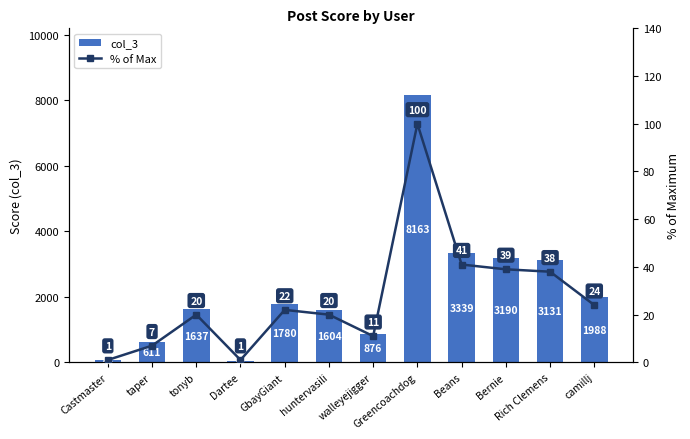

The col_3 series shows 86 at Castmaster. True or false?

True